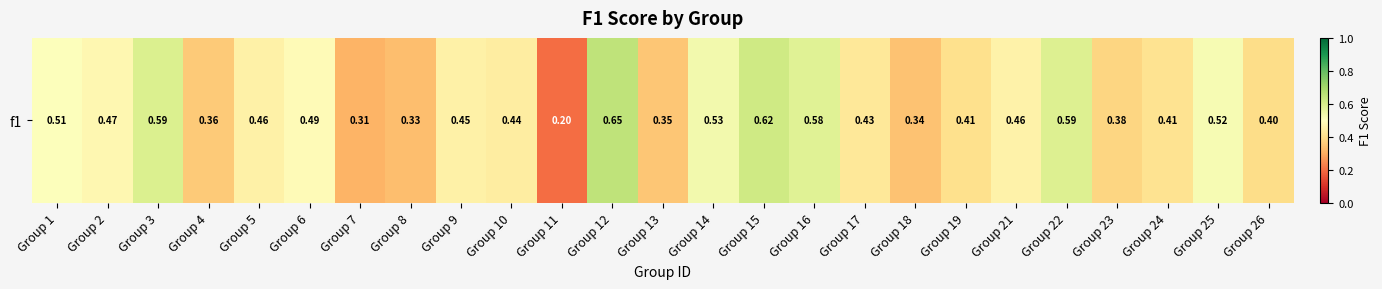

The chart shows a value of 0.2 at Group 19. True or false?

False